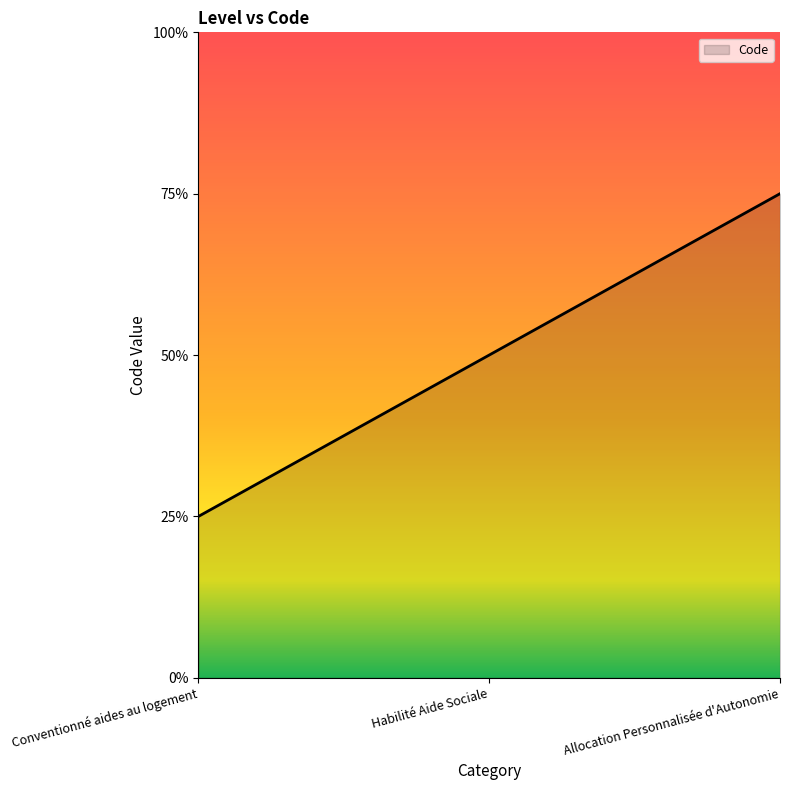

Which label corresponds to the smallest value in the chart?

Conventionné aides au logement